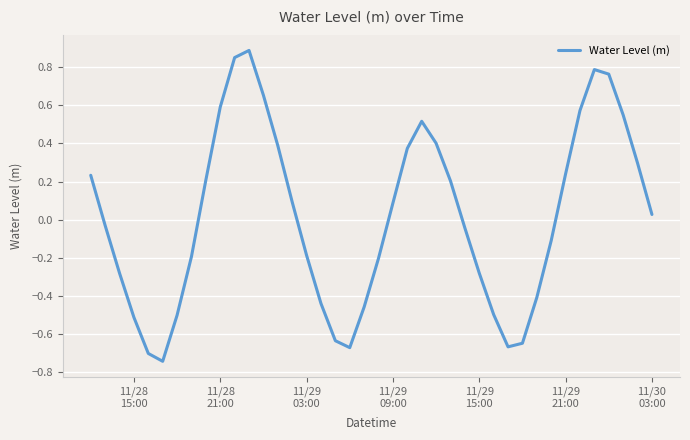

What is the difference between the second highest and second lowest values?

1.6